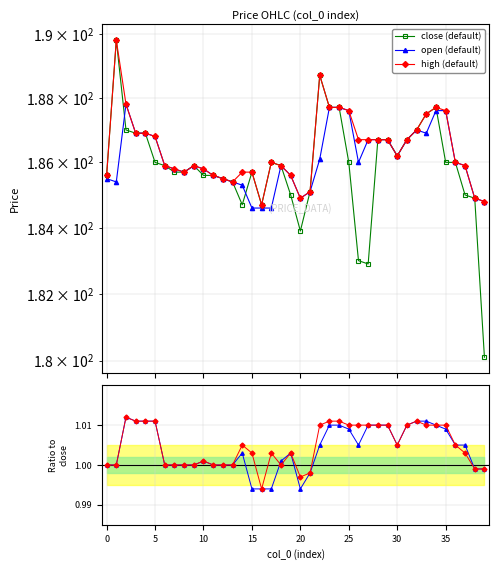

True or false: high (default) and high ratio intersect in this chart.

False